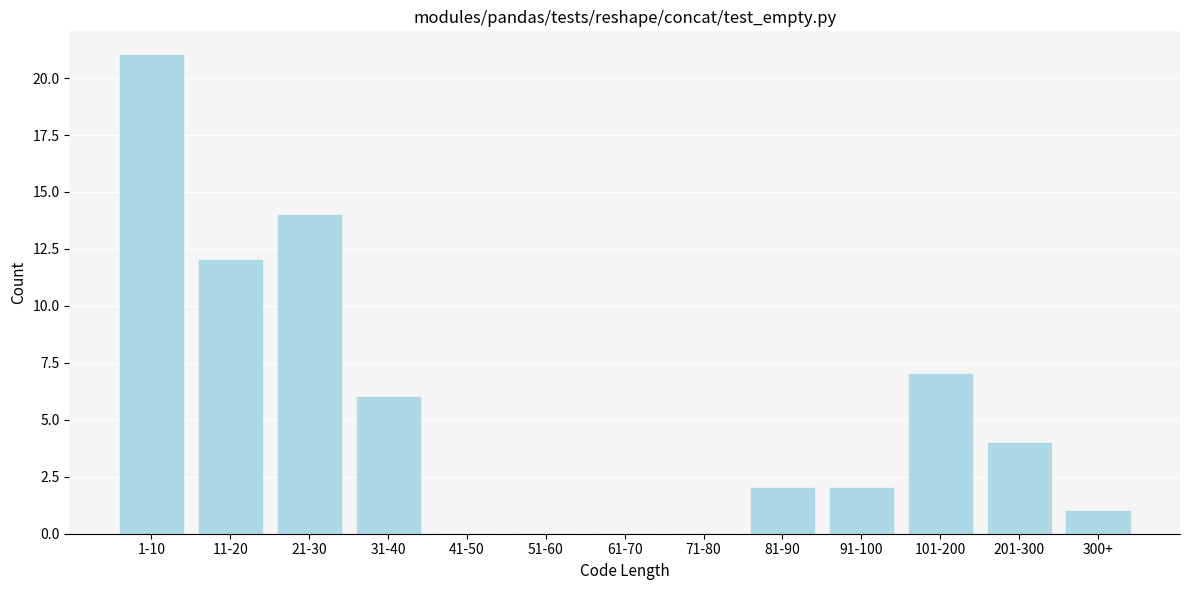

Reading left to right, extract all data points from this chart.

1-10=21	11-20=12	21-30=14	31-40=6	41-50=0	51-60=0	61-70=0	71-80=0	81-90=2	91-100=2	101-200=7	201-300=4	300+=1